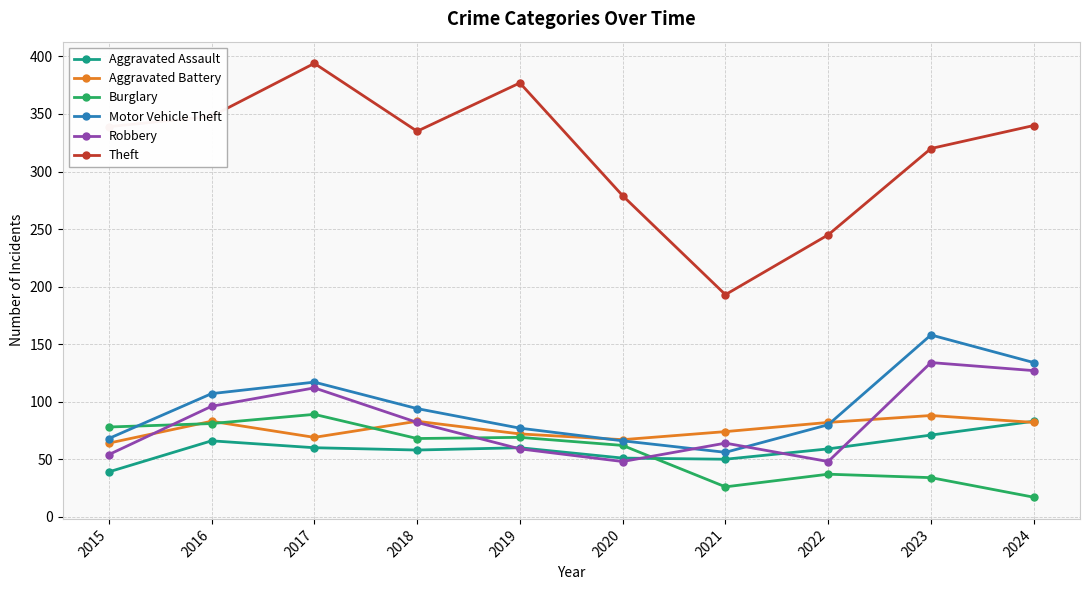

True or false: Motor Vehicle Theft and Theft intersect in this chart.

False